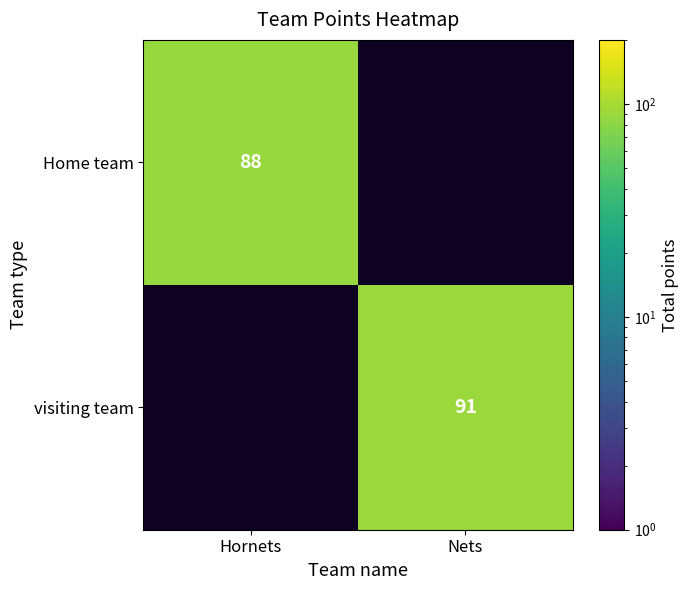

True or false: Home team has a value of 152.8 at Hornets.

False